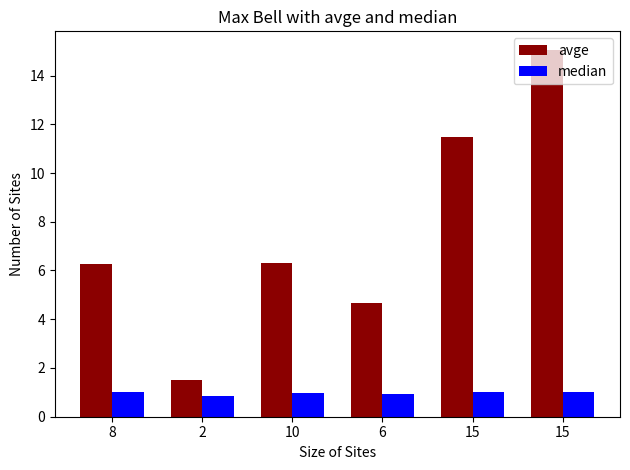

Which category has the lowest value in the median series?

2